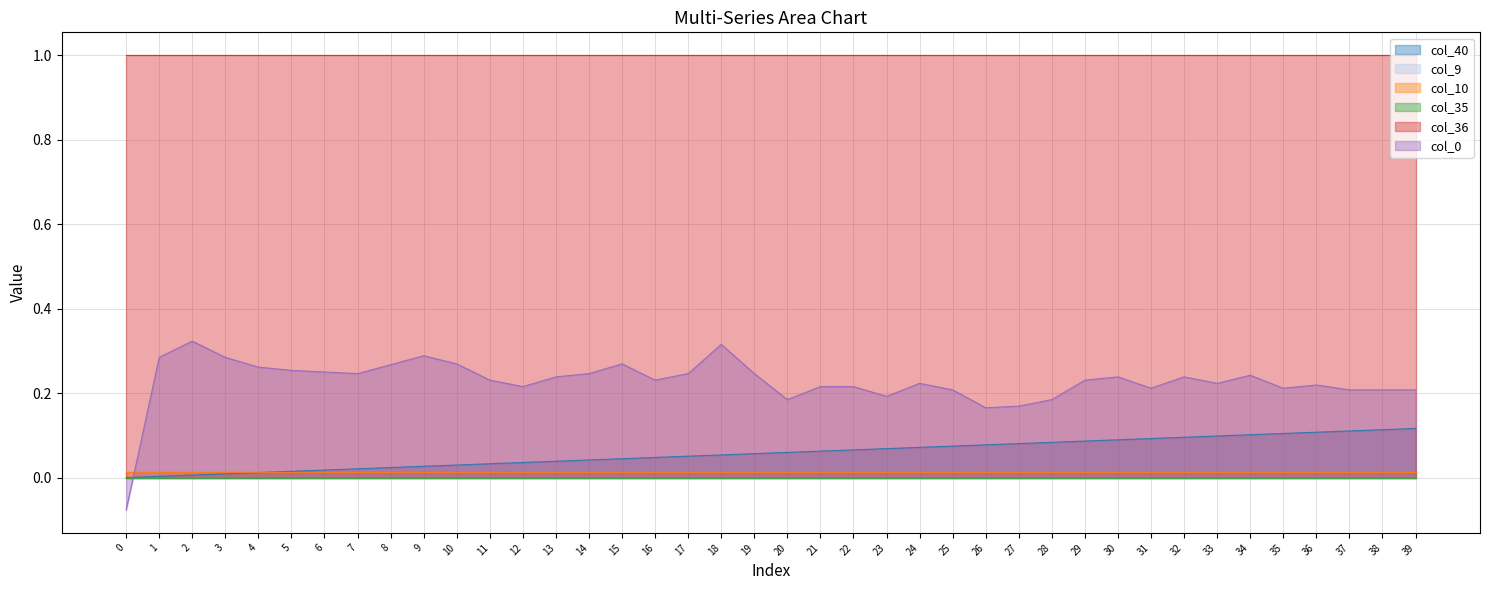

Does the chart display data point markers on the line(s)?

No